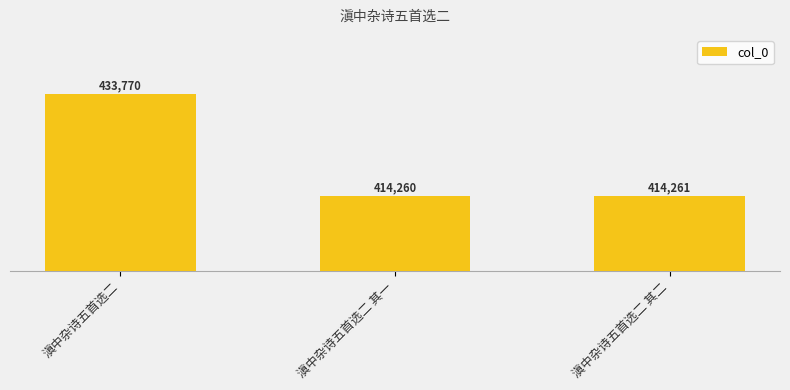

Reading left to right, list all the values displayed in this chart.

433770	414260	414261